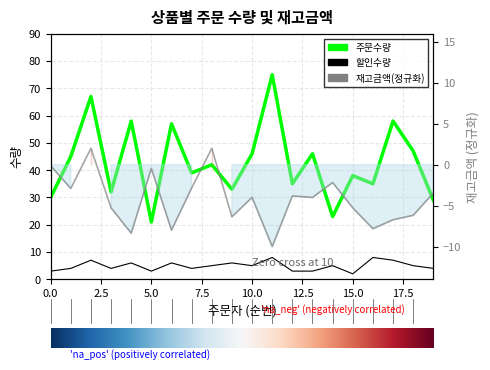

Is it true that 할인수량 equals 8.0 at 16?

True